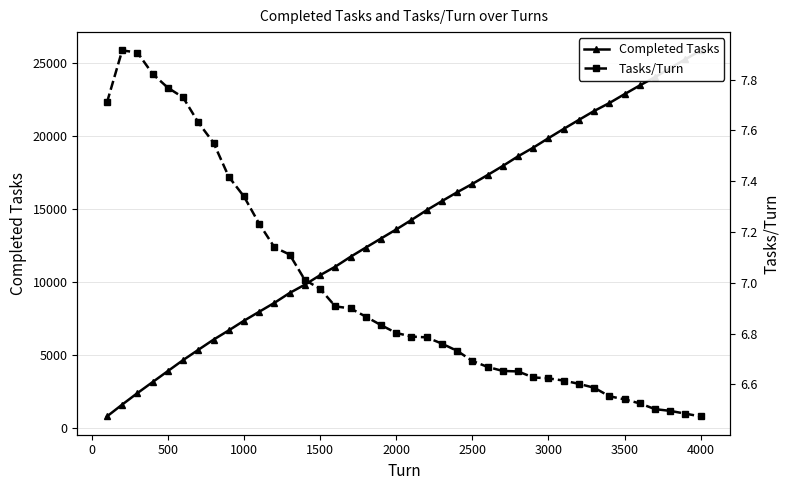

How many data points in Completed Tasks are above 14256?

19